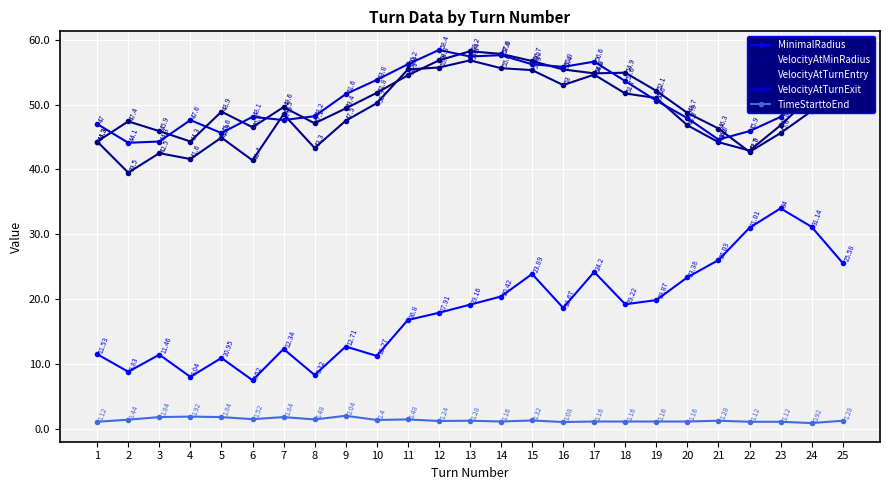

Which has a higher value, 5 or 10?

10